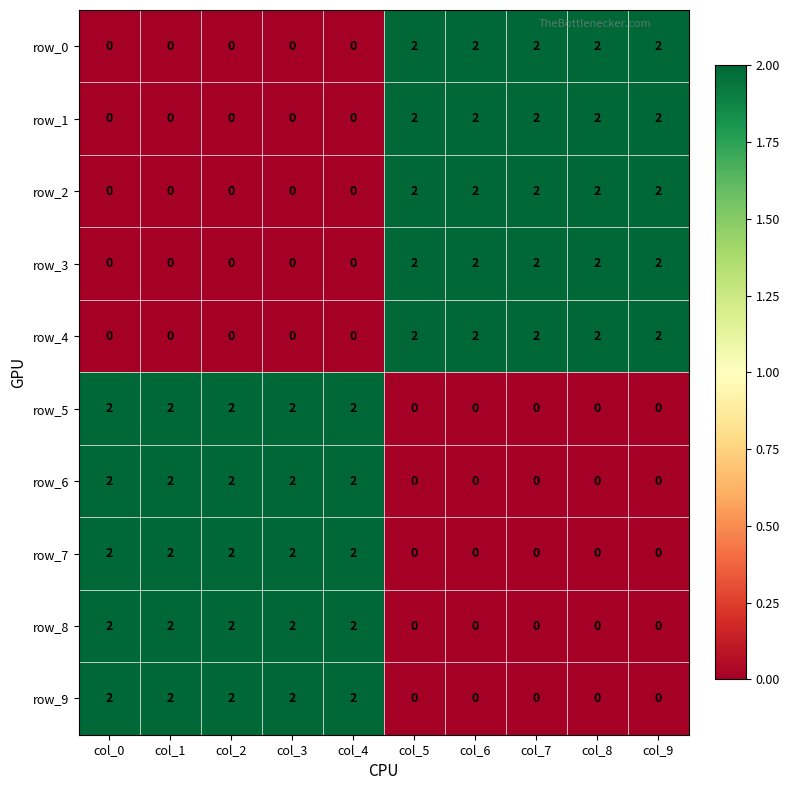

At how many categories does at least one series exceed 0?

10